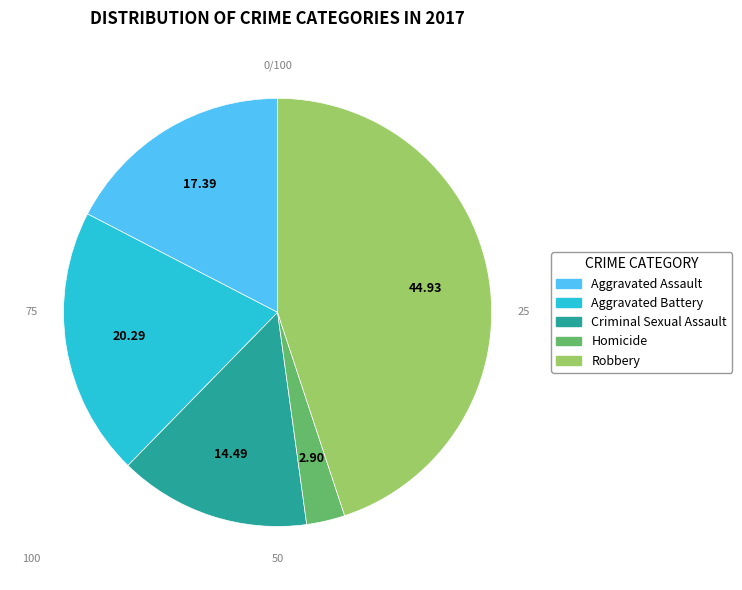

Combined, do Criminal Sexual Assault and Aggravated Assault account for over 50%?

No